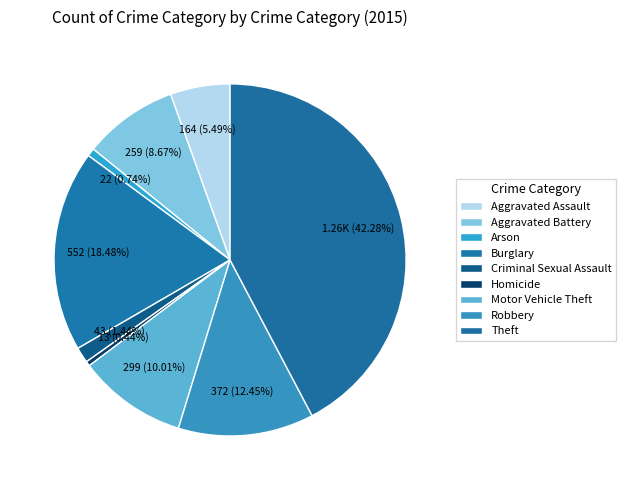

How many slices are in this pie chart?

9